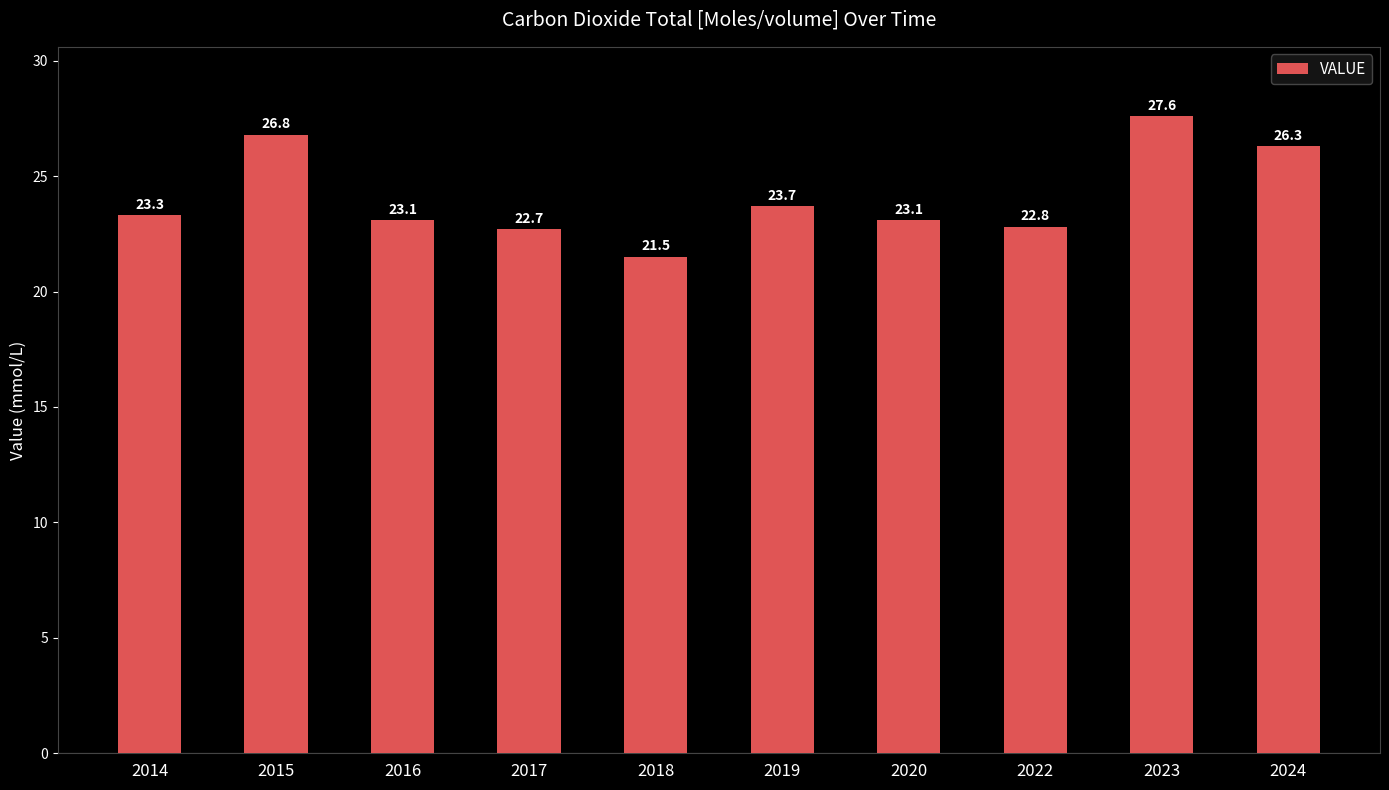

What is the ratio of the value at 2017 to the value at 2022?

1.0